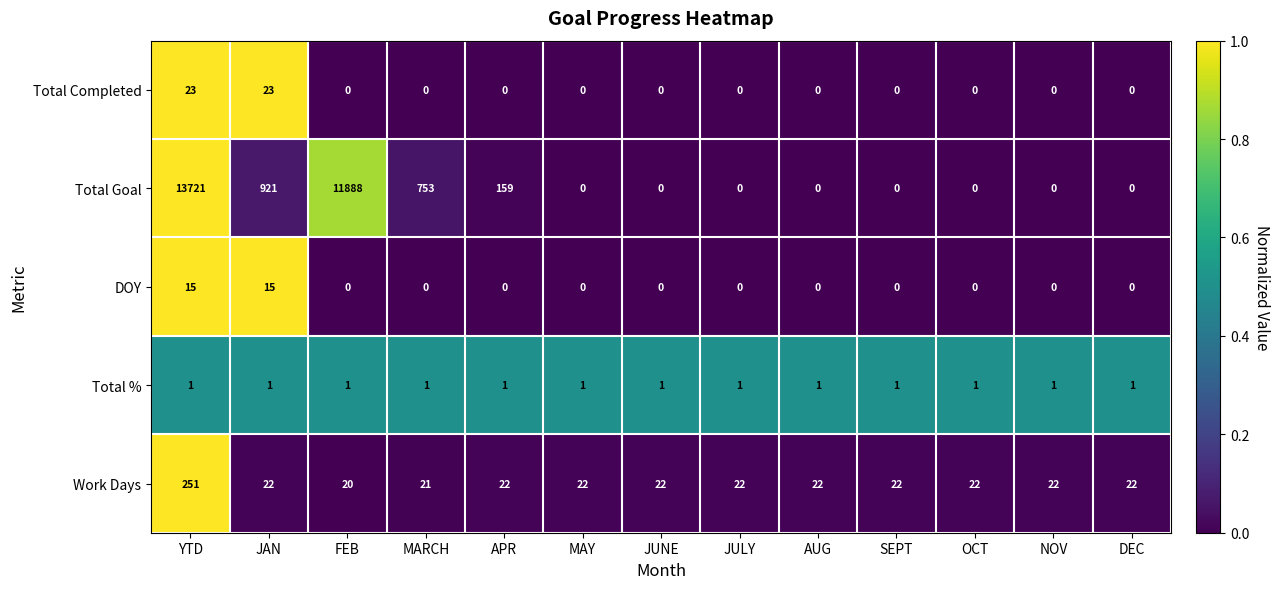

What is the difference between the second highest and second lowest values in the DOY series?

15